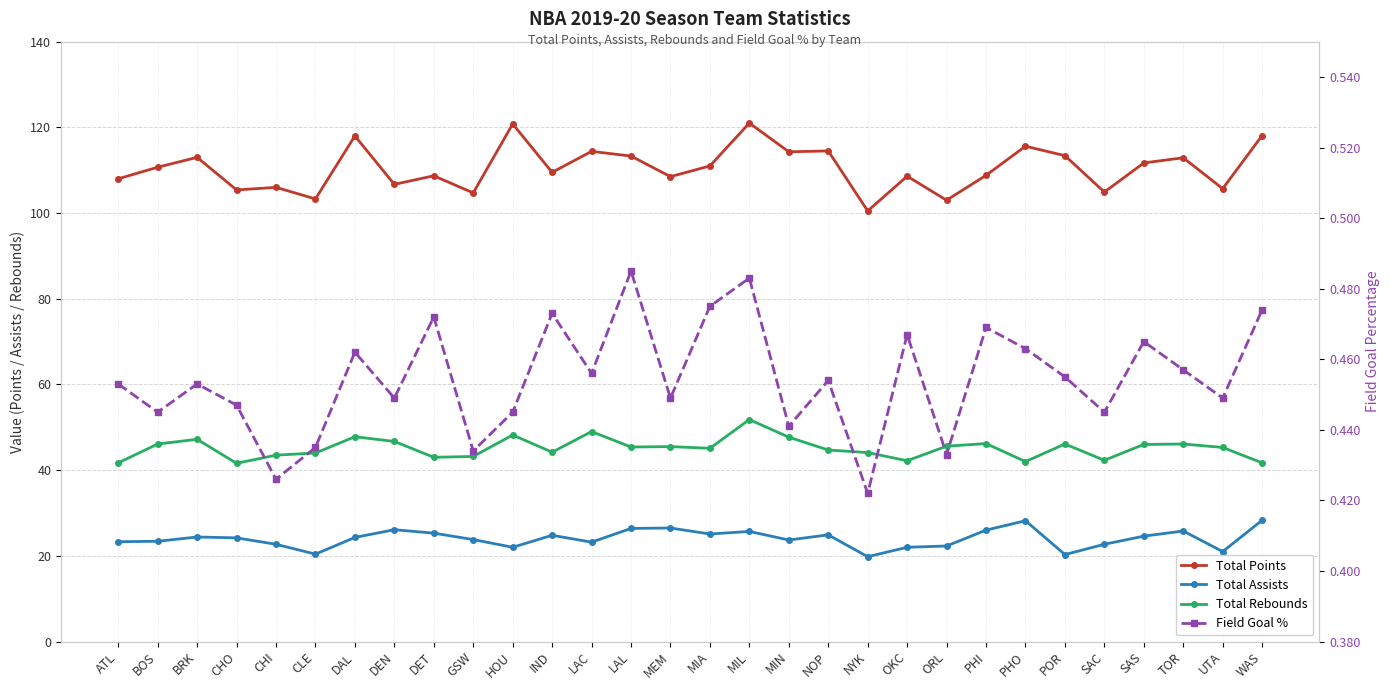

At which category does the chart reach its minimum across all series?

NYK